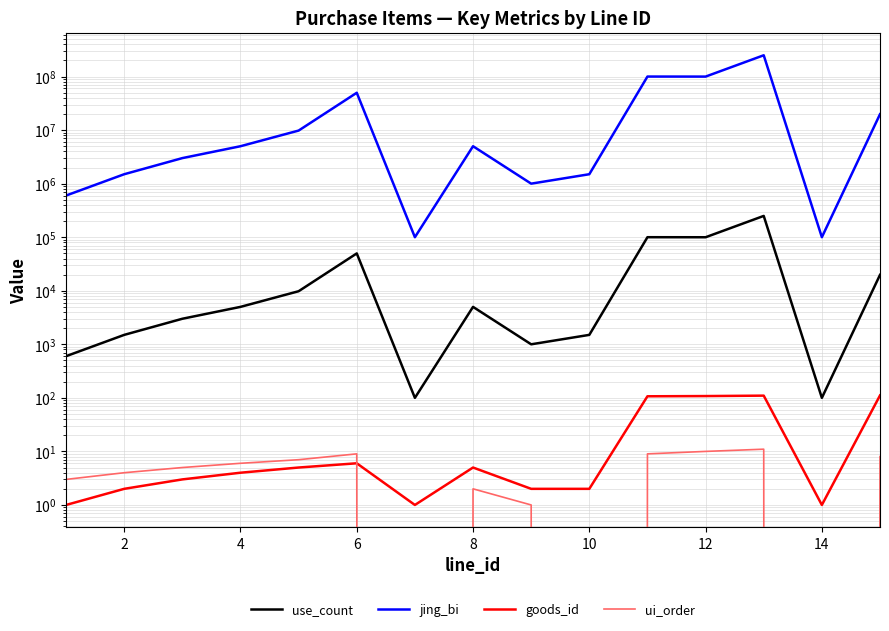

What is the maximum value shown in the chart?

249800000